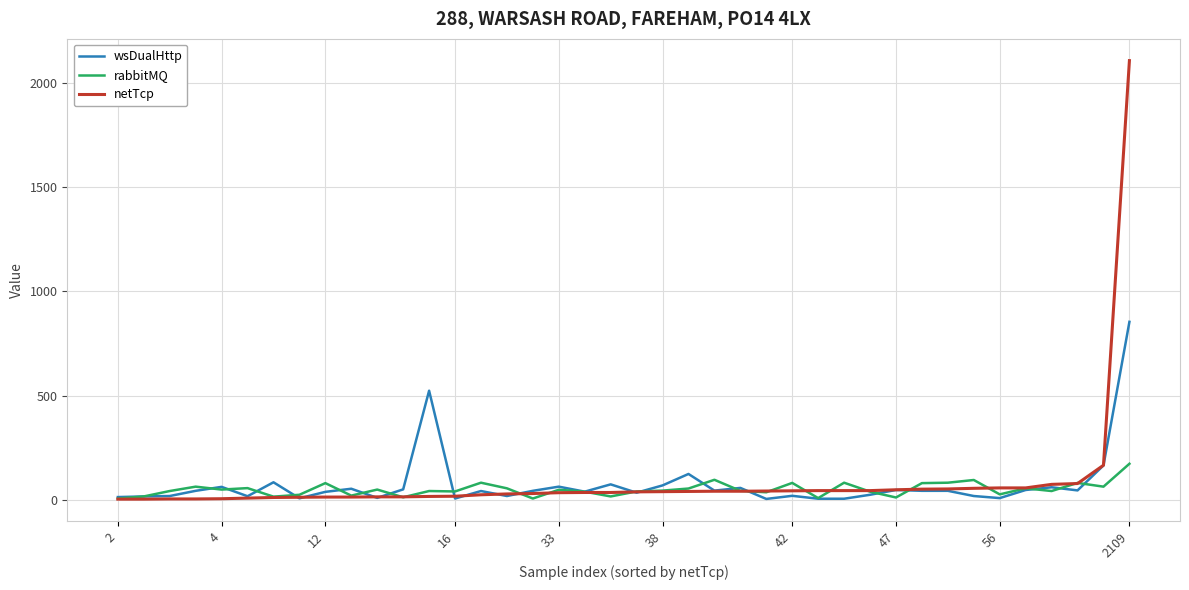

Which series has the largest range (max minus min)?

netTcp